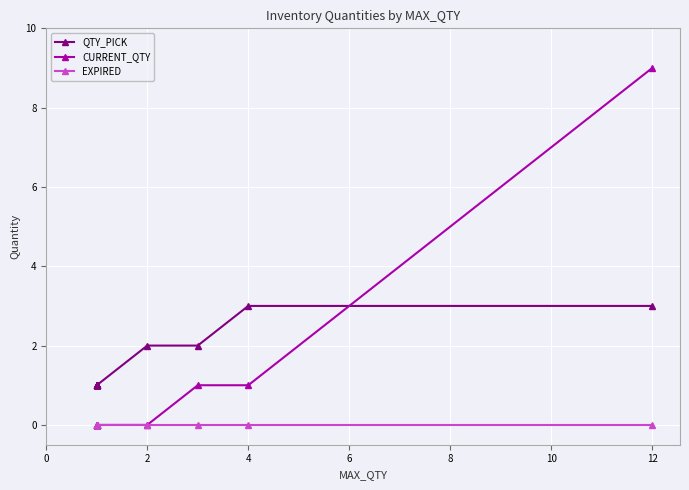

Does the chart display data point markers on the line(s)?

Yes